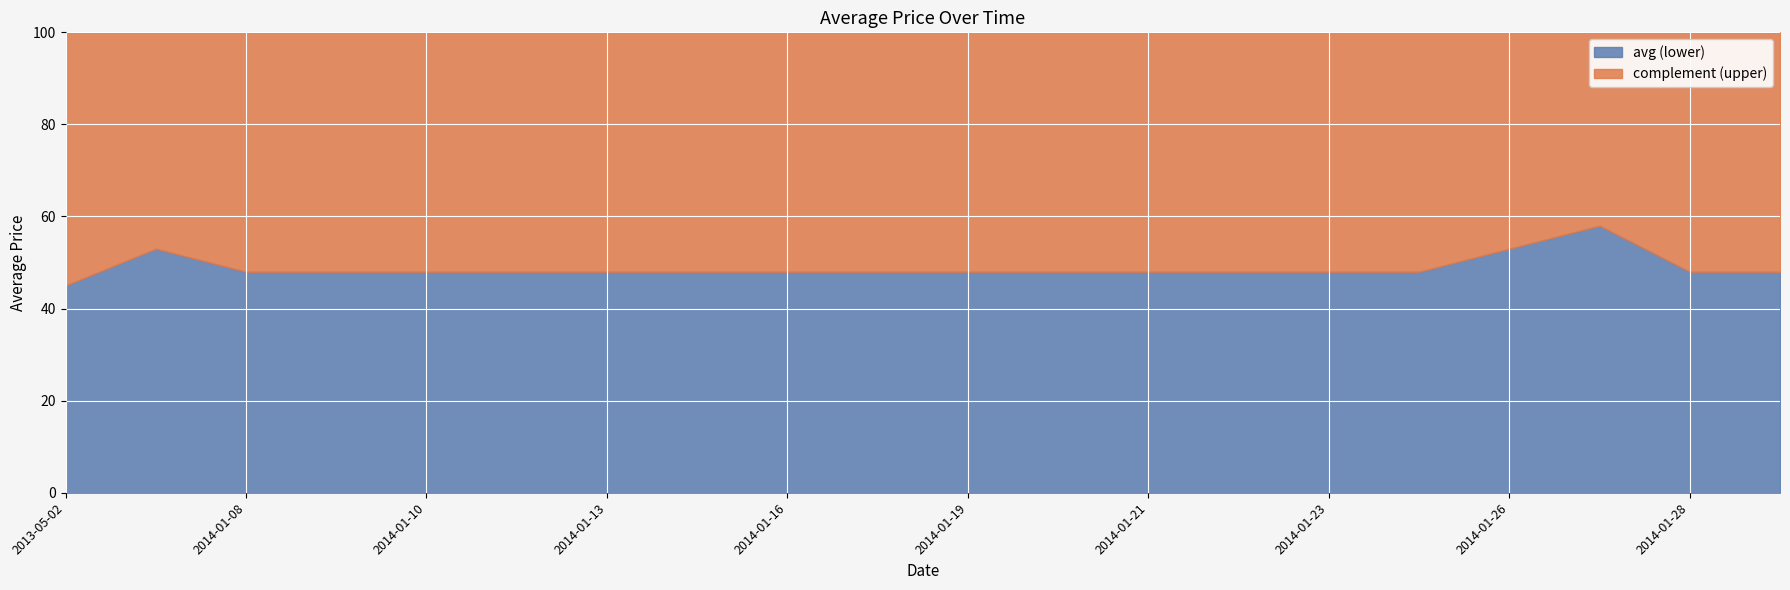

True or false: the data shows 48 at 2014-01-19.

True